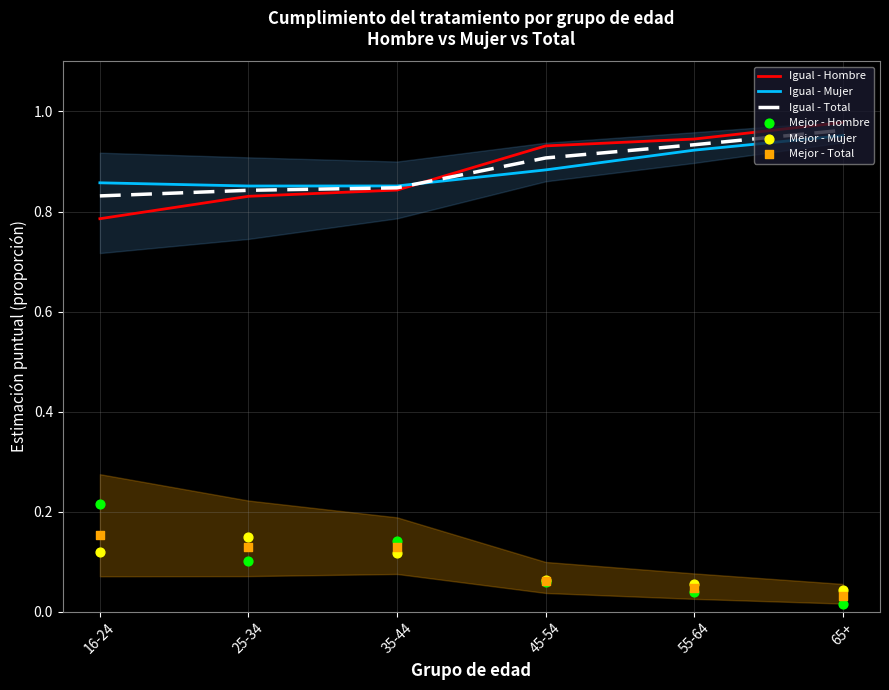

Is the value of Igual - Hombre at 35-44 greater than the value of Igual - Total at 25-34?

Yes